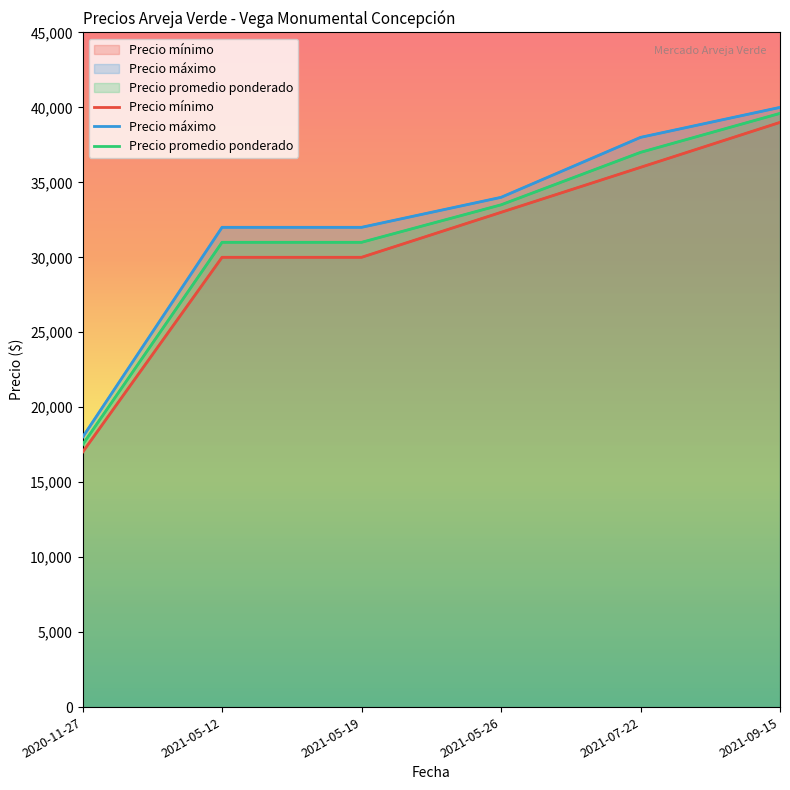

Rank the series by their average value, from highest to lowest.

Precio máximo, Precio promedio ponderado, Precio mínimo